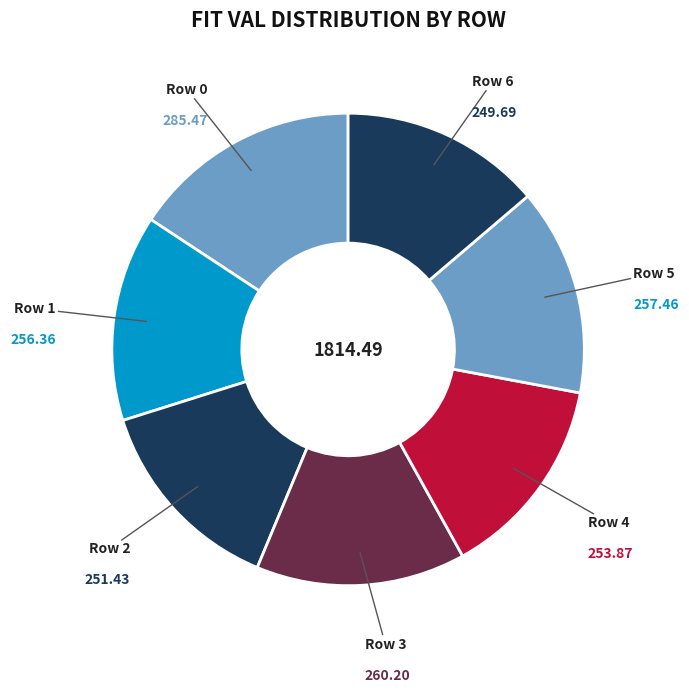

How many slices are in this pie chart?

7